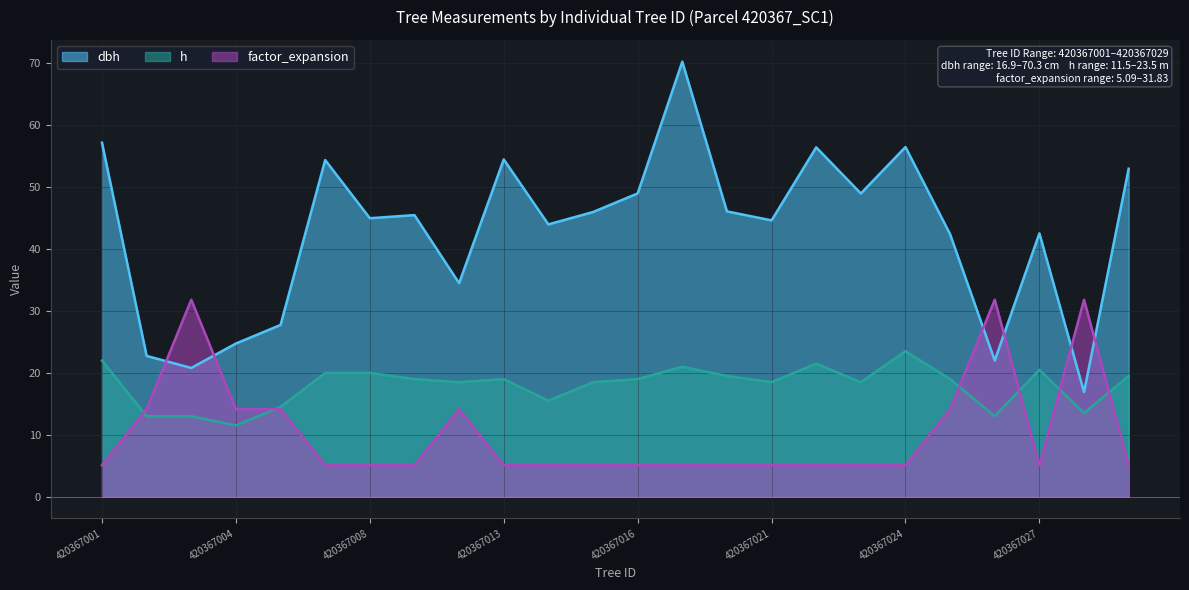

Rank the series at 420367013 from lowest to highest value.

factor_expansion, h, dbh